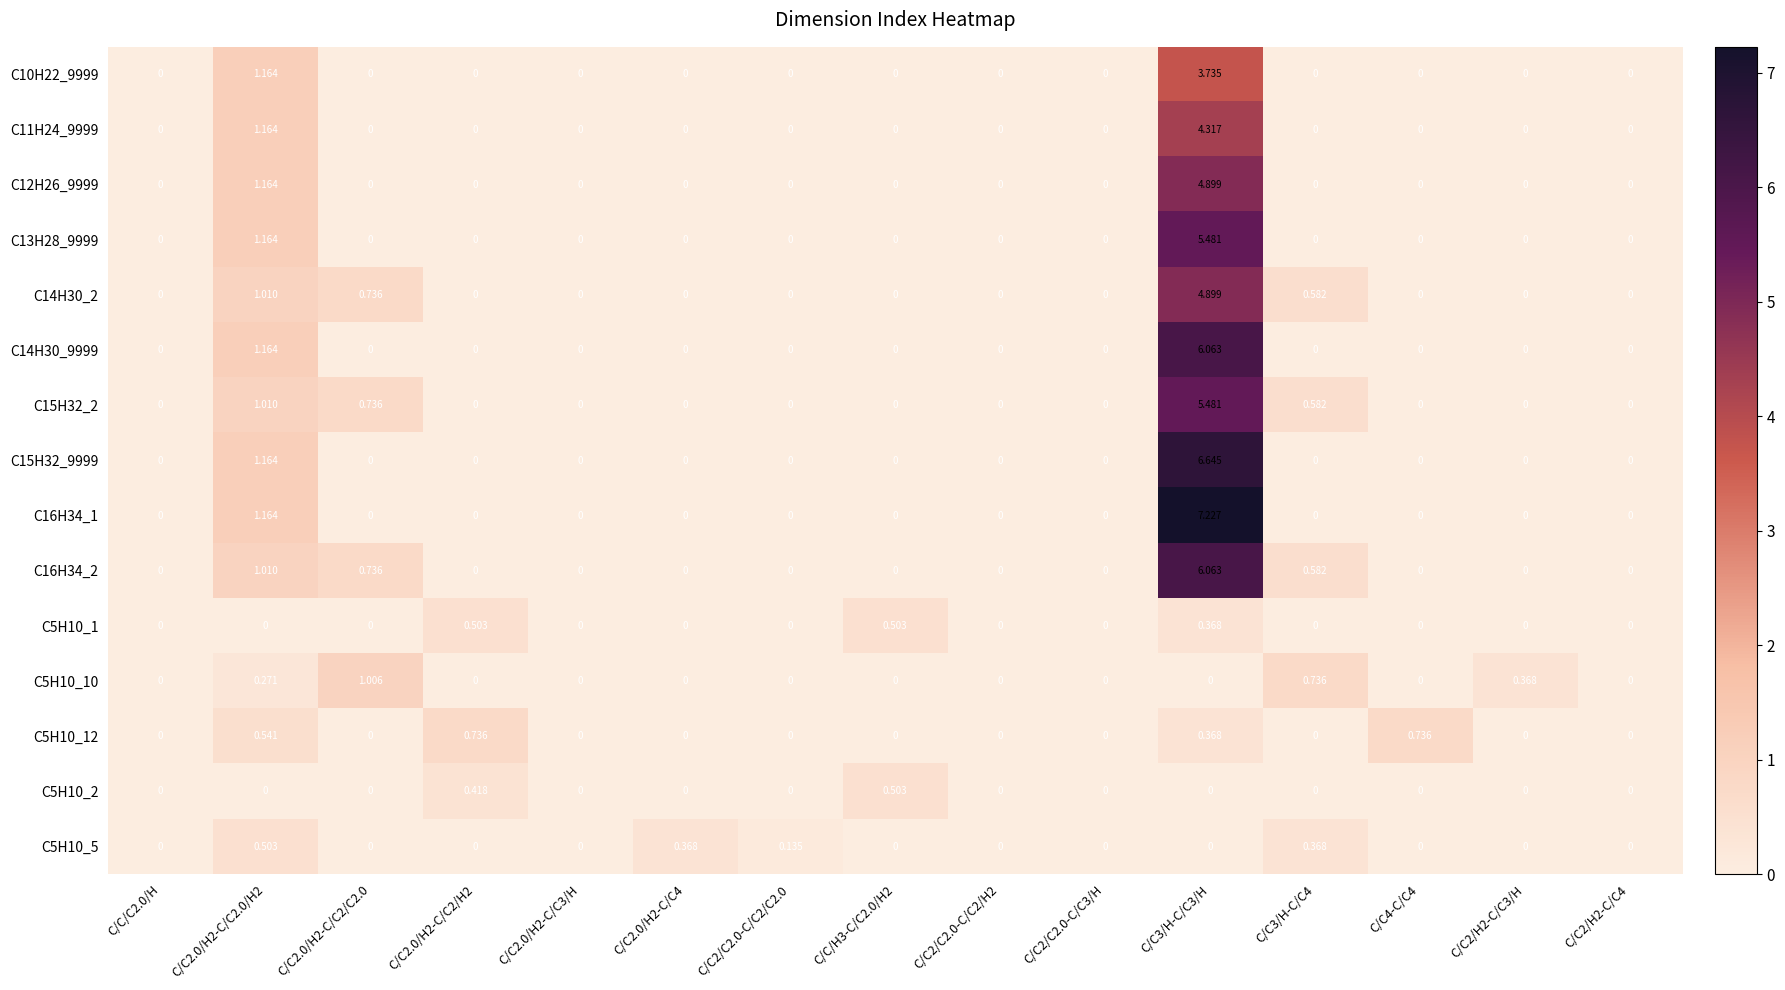

Is the value of C5H10_12 at C/C2/C2.0-C/C2/C2.0 greater than the value of C12H26_9999 at C/C2.0/H2-C/C2.0/H2?

No